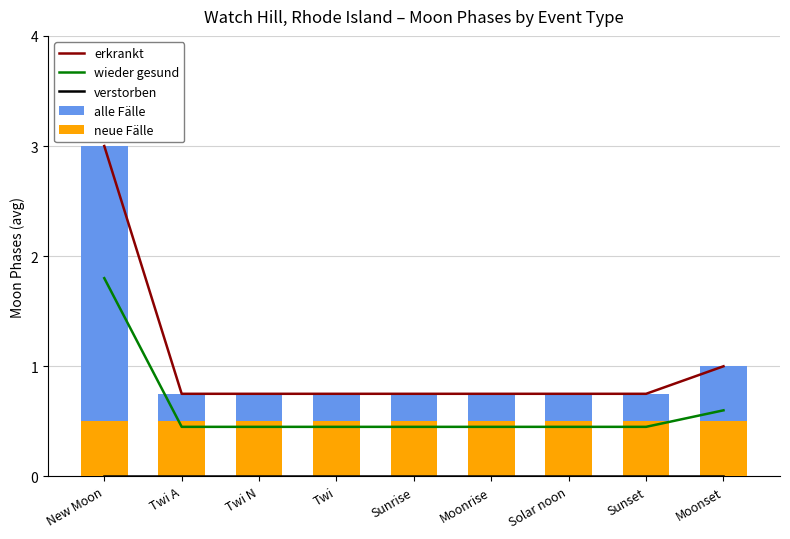

What is the minimum value for wieder gesund?

0.4